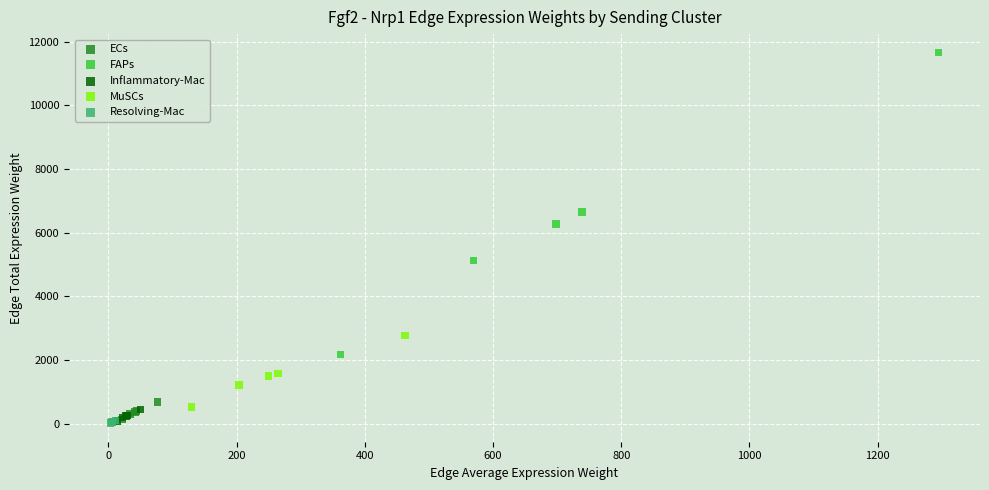

Which series contains the highest Y value?

FAPs